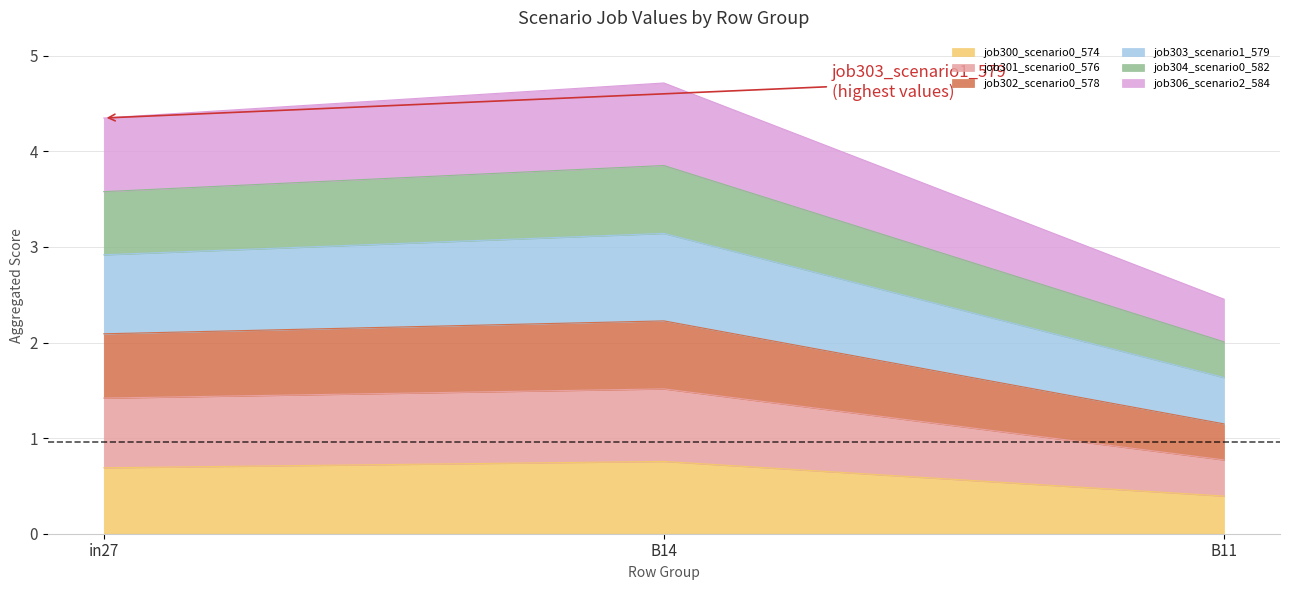

Does the chart have visible grid lines?

Yes